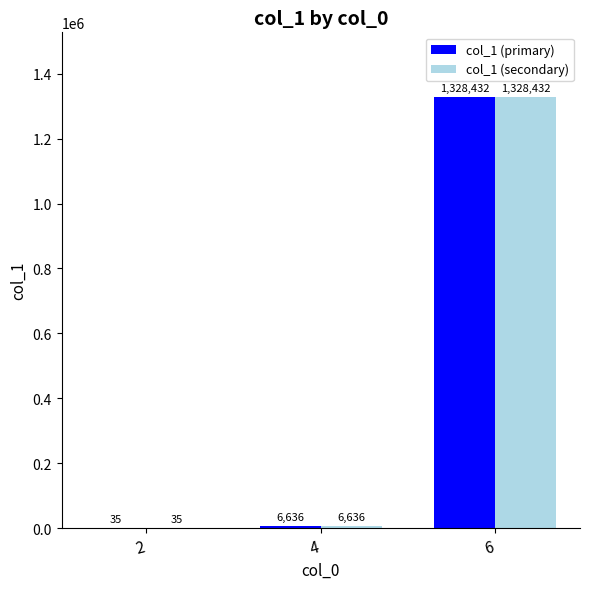

At which label is col_1 (primary) closest to 664233?

4